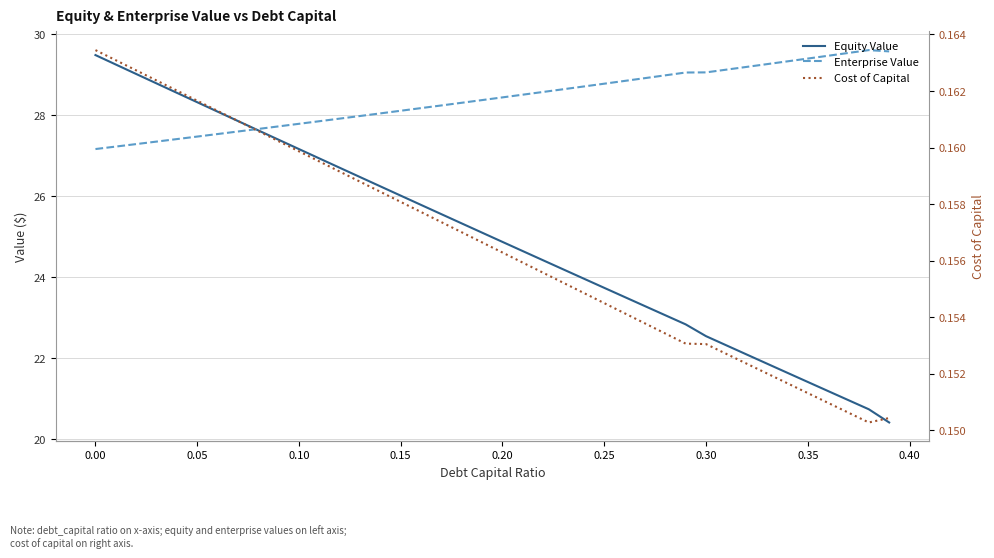

What are all the series names shown in the legend?

Equity Value, Enterprise Value, Cost of Capital